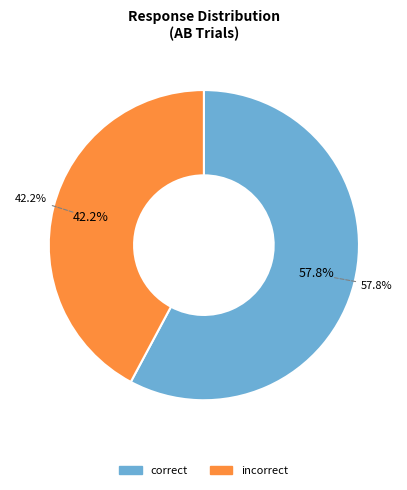

Does any single category account for the majority?

Yes